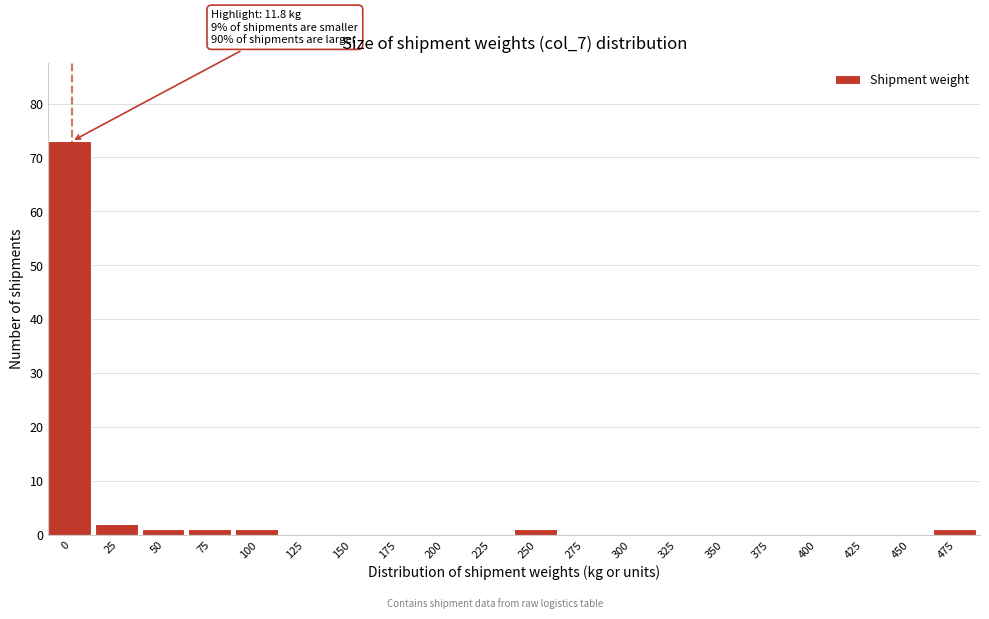

Reading left to right, what are all the values shown in this chart?

0=73	25=2	50=1	75=1	100=1	125=0	150=0	175=0	200=0	225=0	250=1	275=0	300=0	325=0	350=0	375=0	400=0	425=0	450=0	475=1